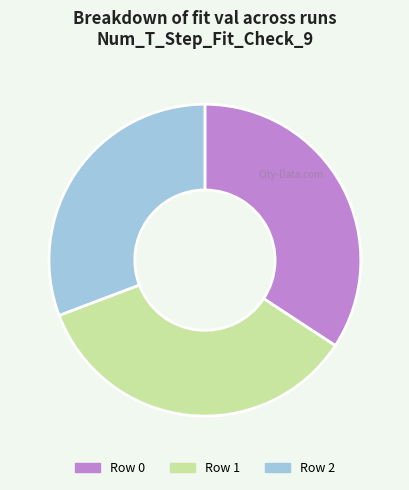

True or false: Row 2 accounts for 31% of the total.

True